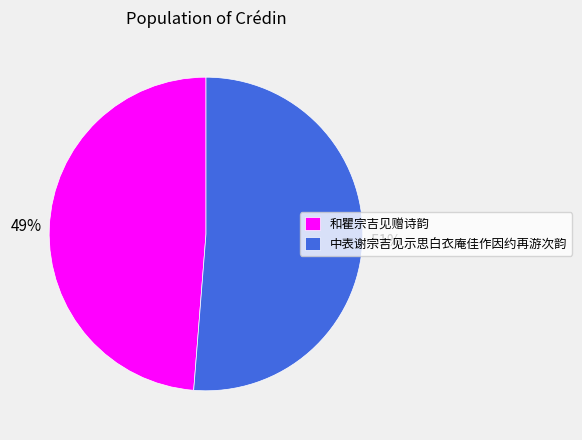

Is it true that 中表谢宗吉见示思白衣庵佳作因约再游次韵 is 51% of the pie?

True